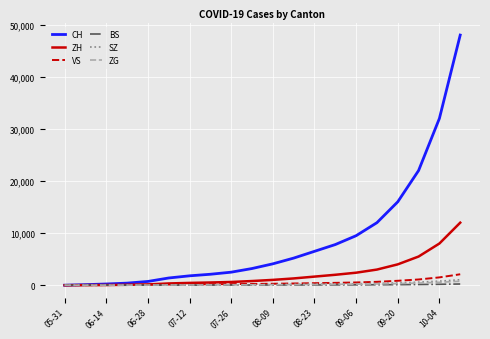

Which series has the largest total across all categories?

CH